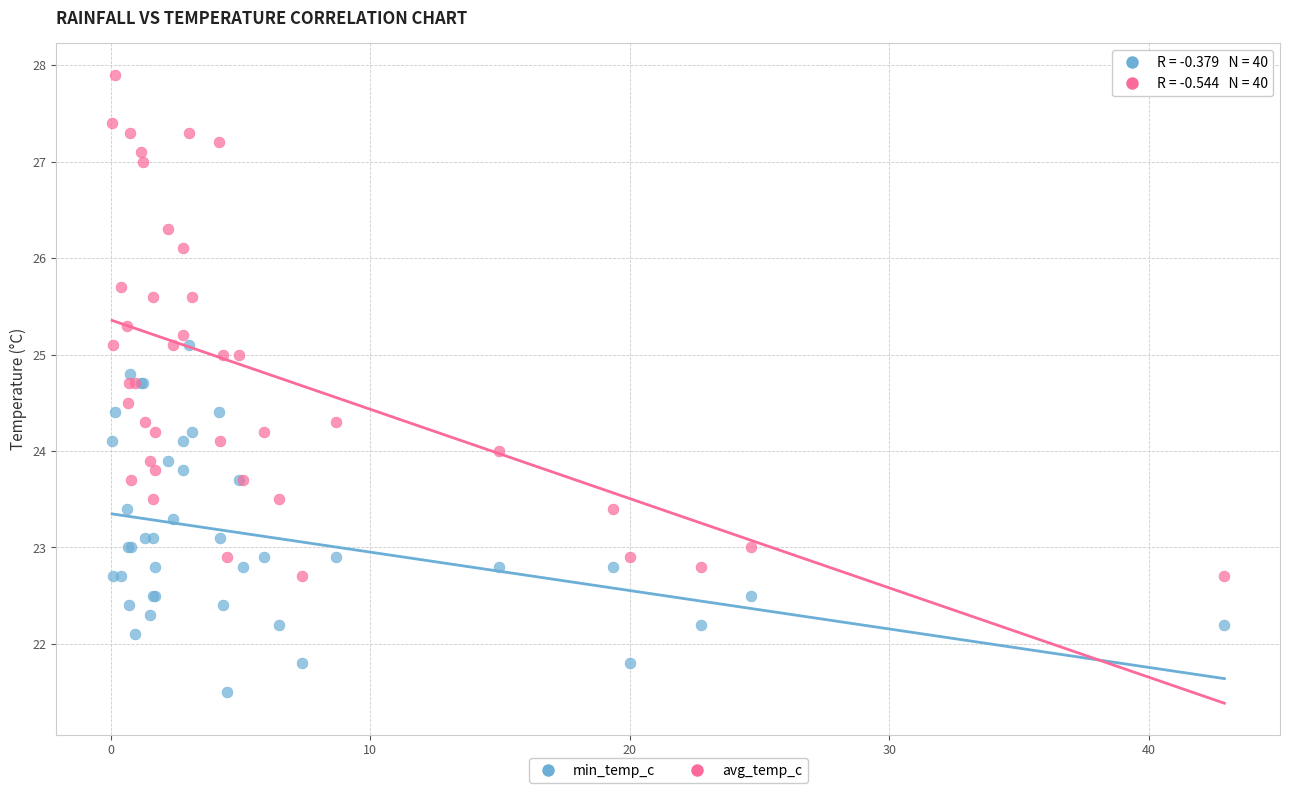

Which series reaches the maximum Y coordinate?

avg_temp_c